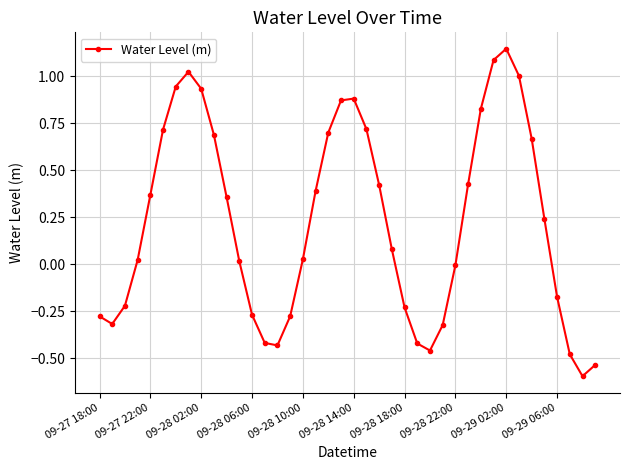

What is the difference between the maximum and minimum values?

1.7